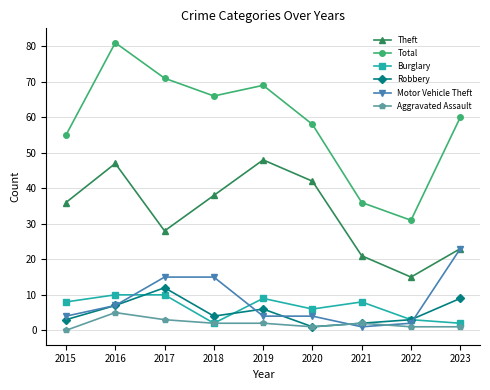

What is the difference between the highest and lowest values at 2016?

76